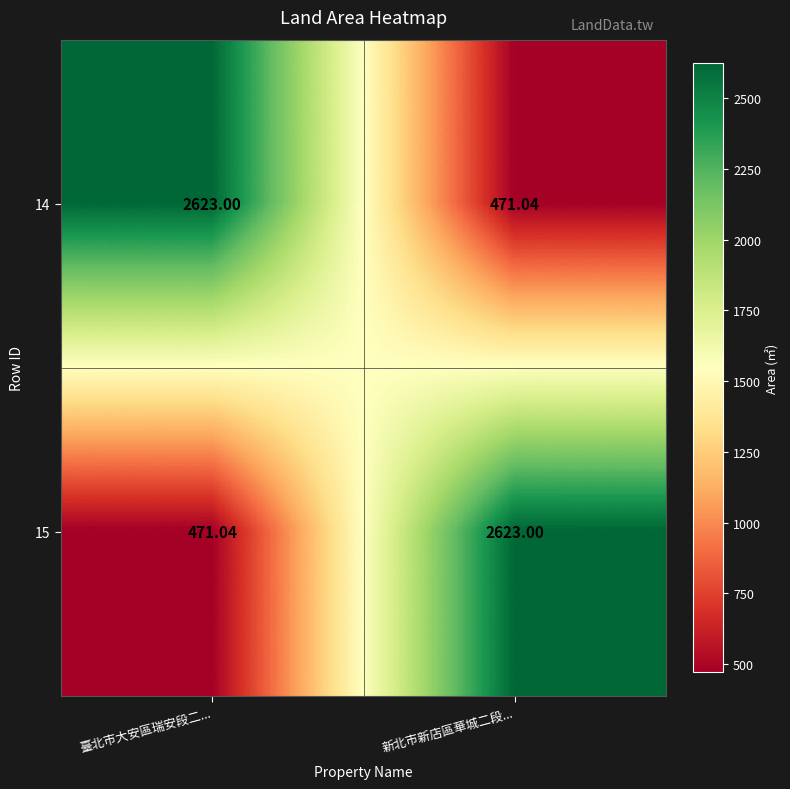

At which label is 15 closest to 1547?

臺北市大安區瑞安段二...